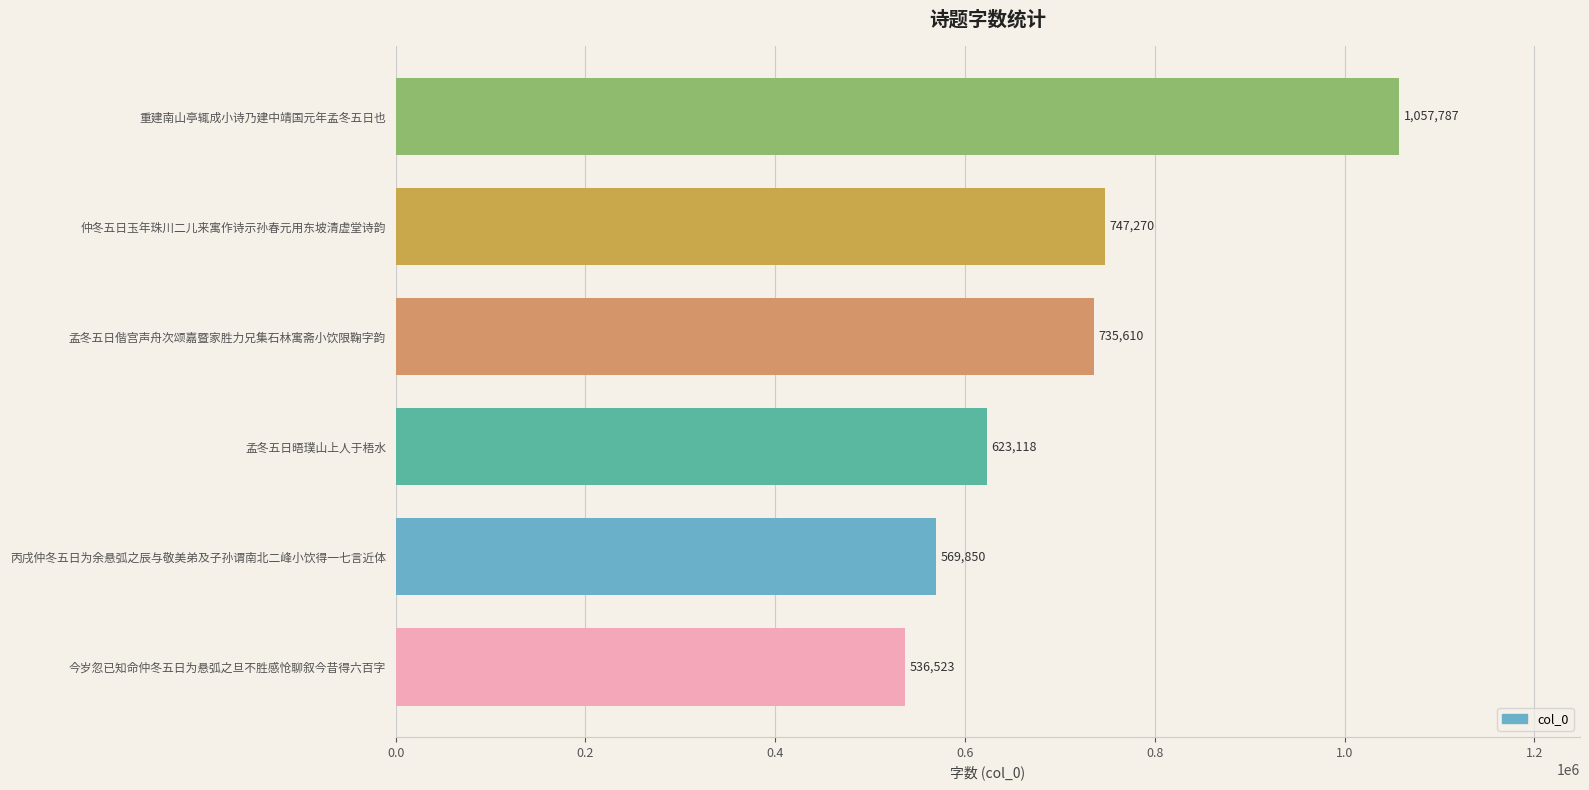

Approximately how many times larger is the value at 重建南山亭辄成小诗乃建中靖国元年孟冬五日也 compared to 丙戌仲冬五日为余悬弧之辰与敬美弟及子孙谓南北二峰小饮得一七言近体?

1.9